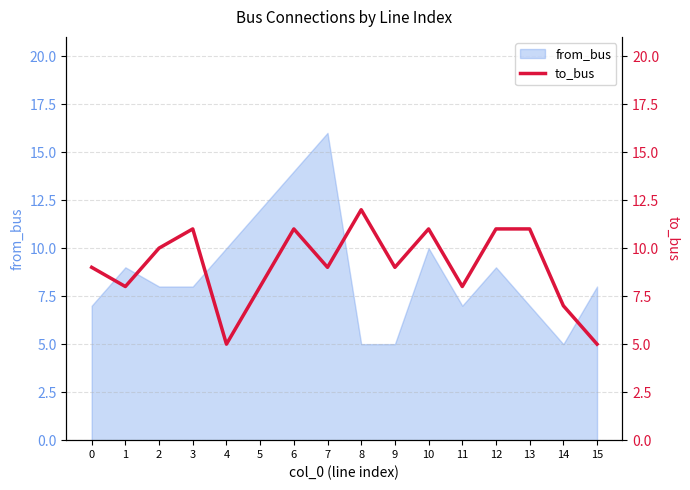

The value at 12 is 16. True or false?

False